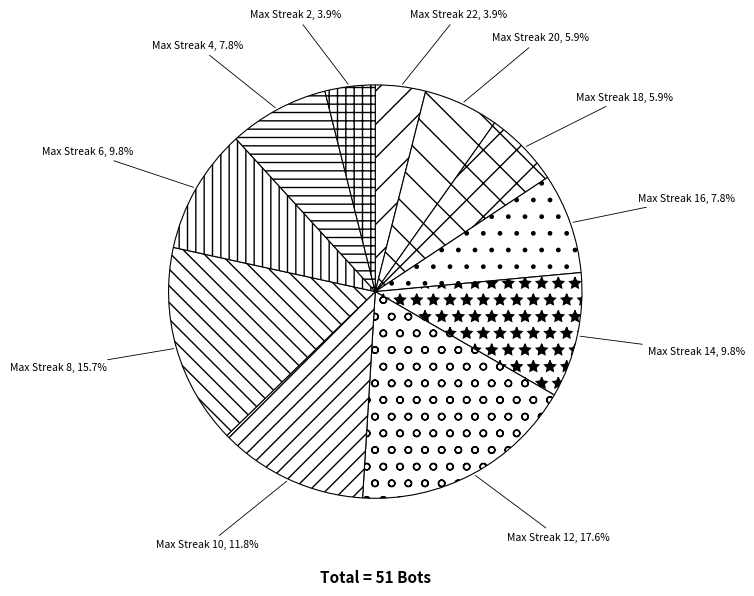

Which category has the biggest portion of the pie?

Max Streak 12, 17.6%